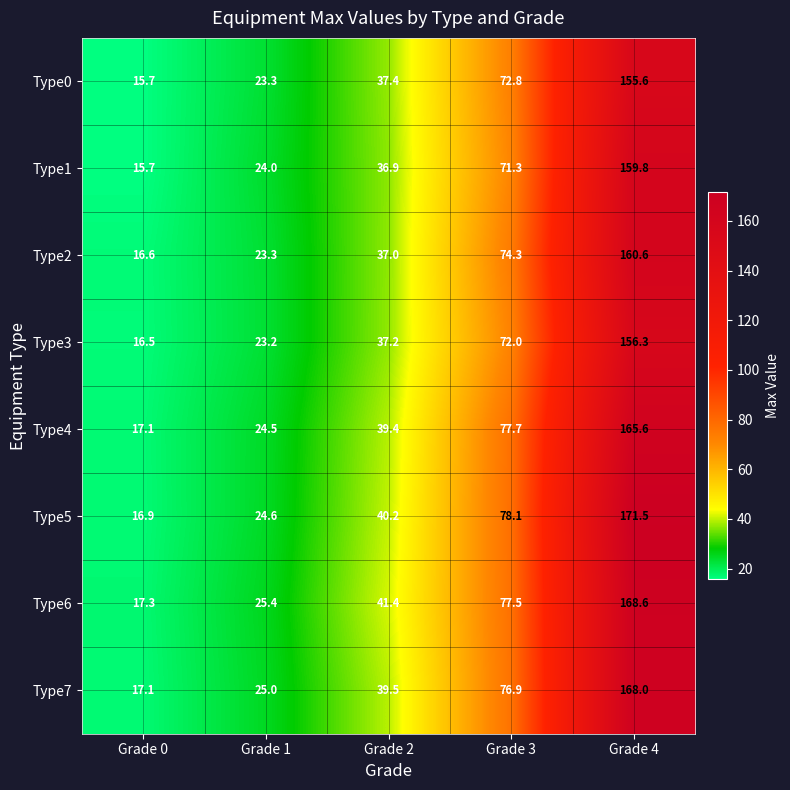

What is the difference between the maximum and minimum values in the Type0 series?

139.9